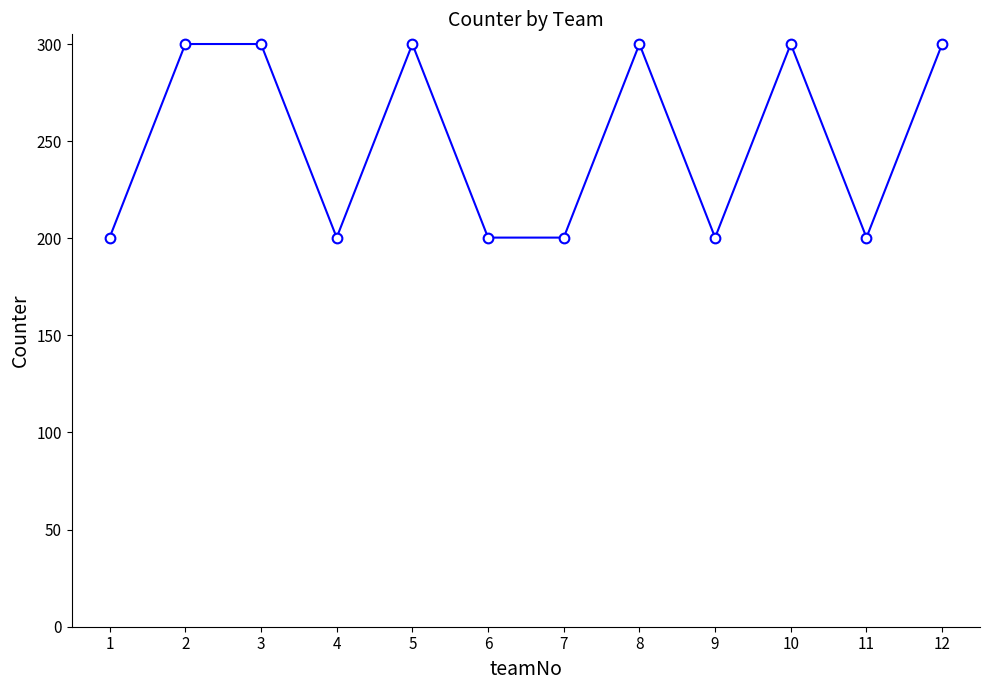

True or false: the data shows 200.3 at 9.

True